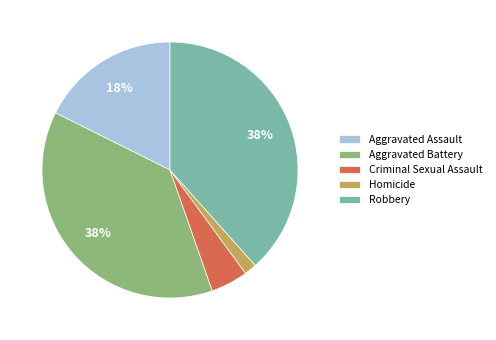

To the nearest percent, what is the difference between the Aggravated Assault and Aggravated Battery slice percentages?

20%